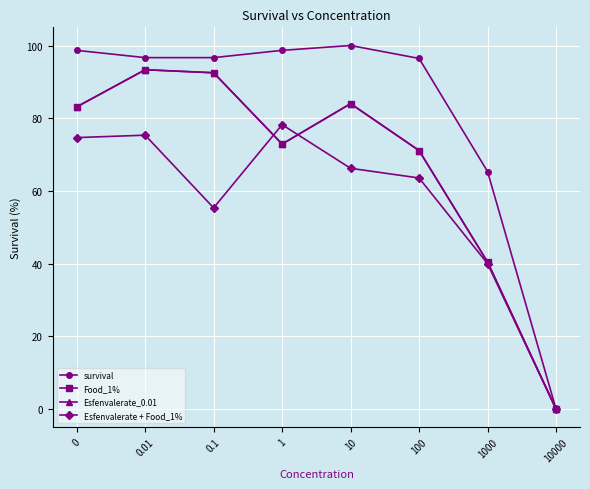

Is this an area chart (filled region under the line)?

No